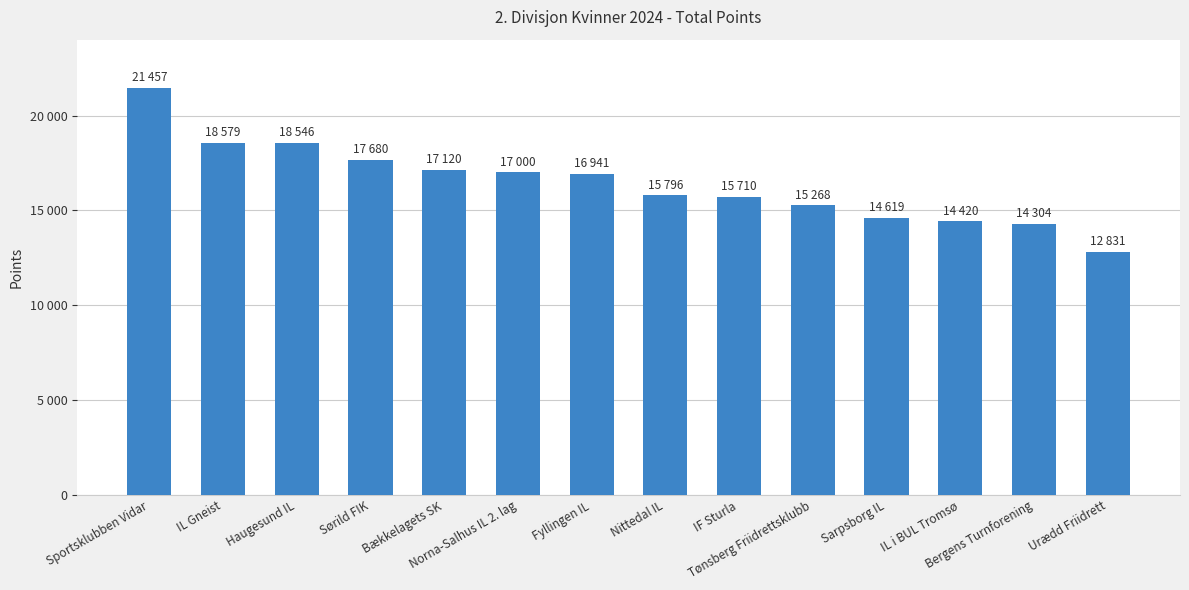

At which category does the chart reach its minimum across all series?

Urædd Friidrett